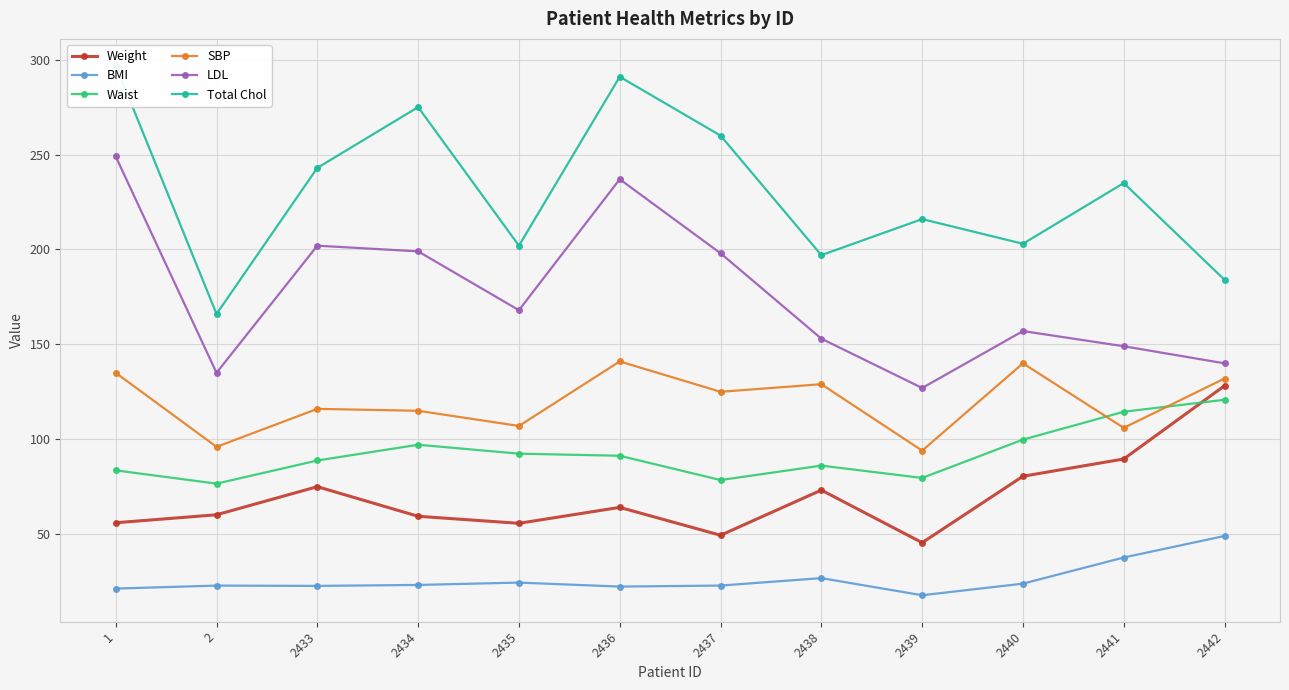

Read the Weight value at 2442.

128.2